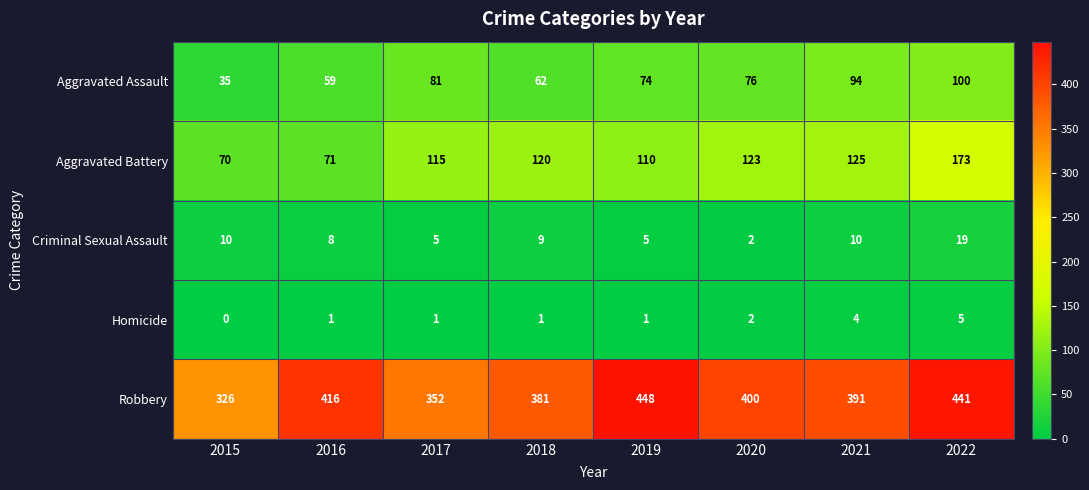

How many distinct data groups are displayed?

5